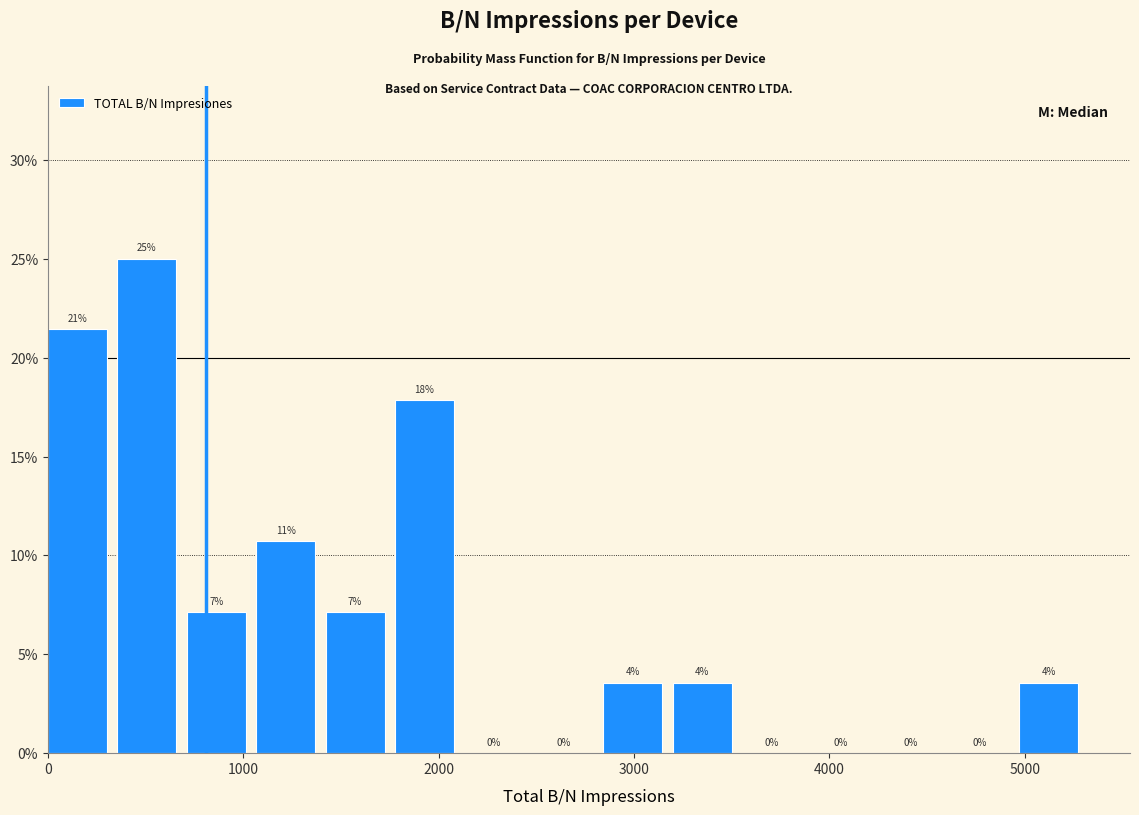

Around what value on the x-axis is the tallest bar? Give the approximate position of its centre, as read against the axis.

500